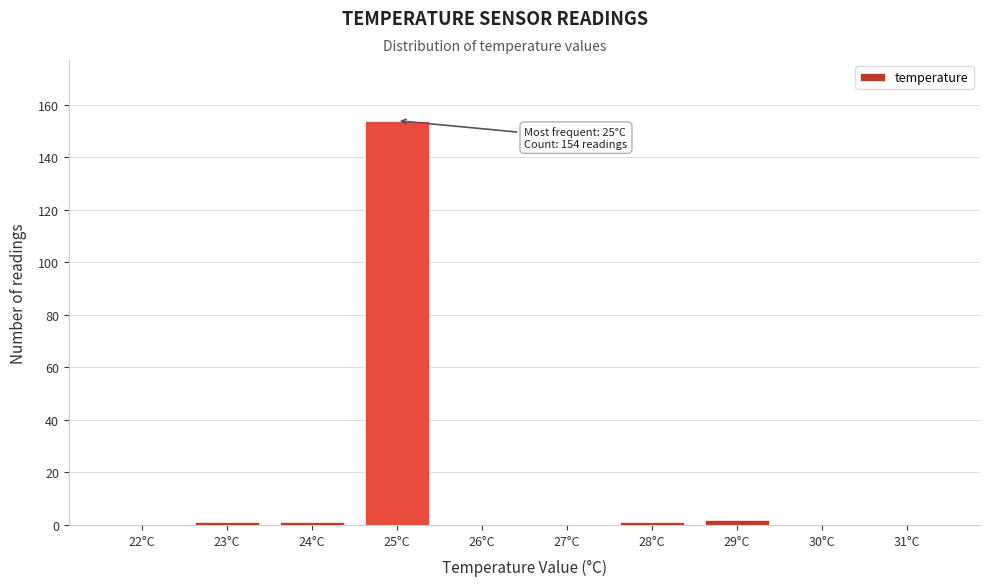

Reading left to right, what are all the values shown in this chart?

22°C=0	23°C=1	24°C=1	25°C=154	26°C=0	27°C=0	28°C=1	29°C=2	30°C=0	31°C=0